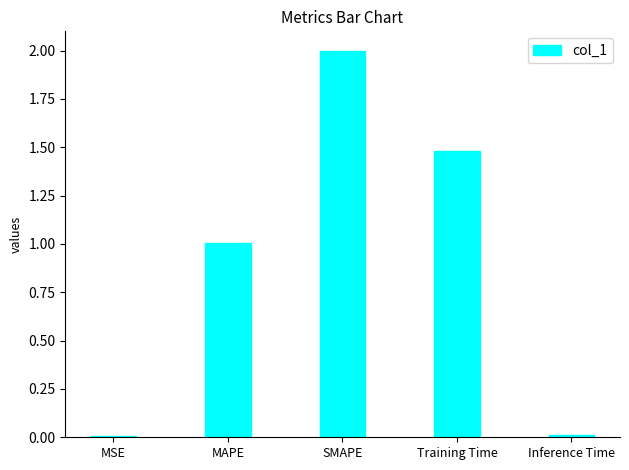

What is the sum of all values?

4.5